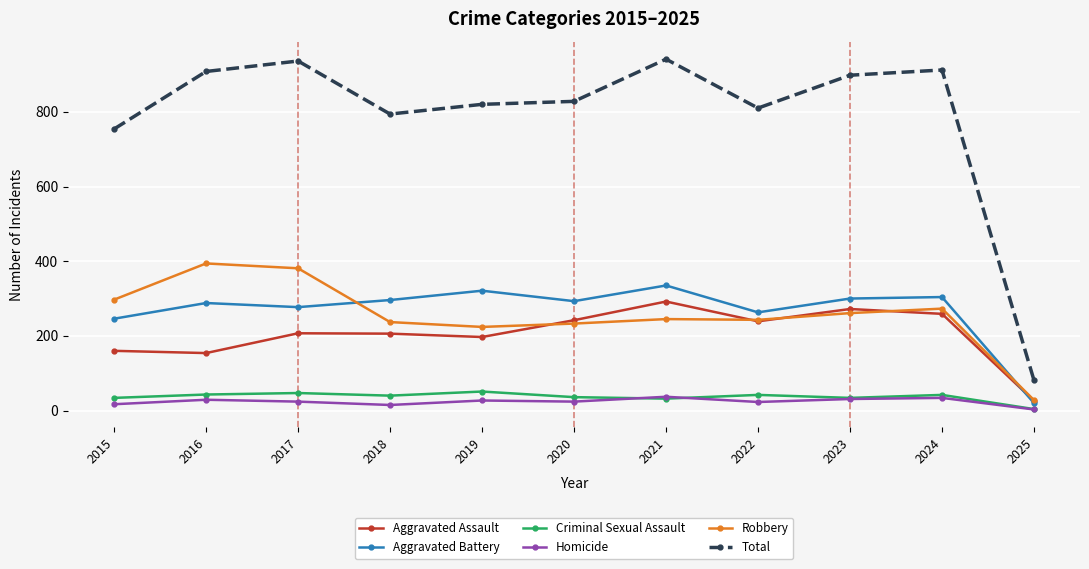

What are all the series names shown in the legend?

Aggravated Assault, Aggravated Battery, Criminal Sexual Assault, Homicide, Robbery, Total